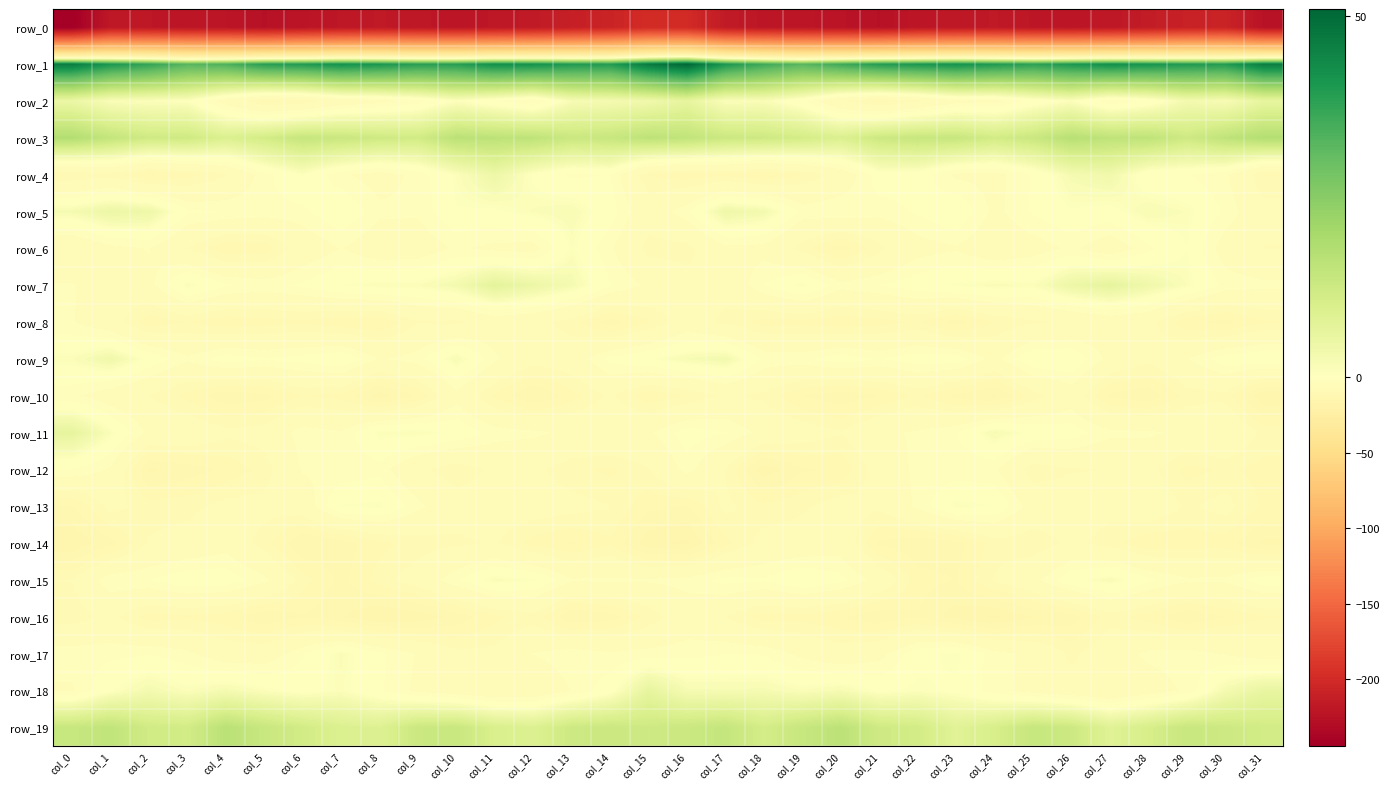

How many values in row_4 are below zero?

26